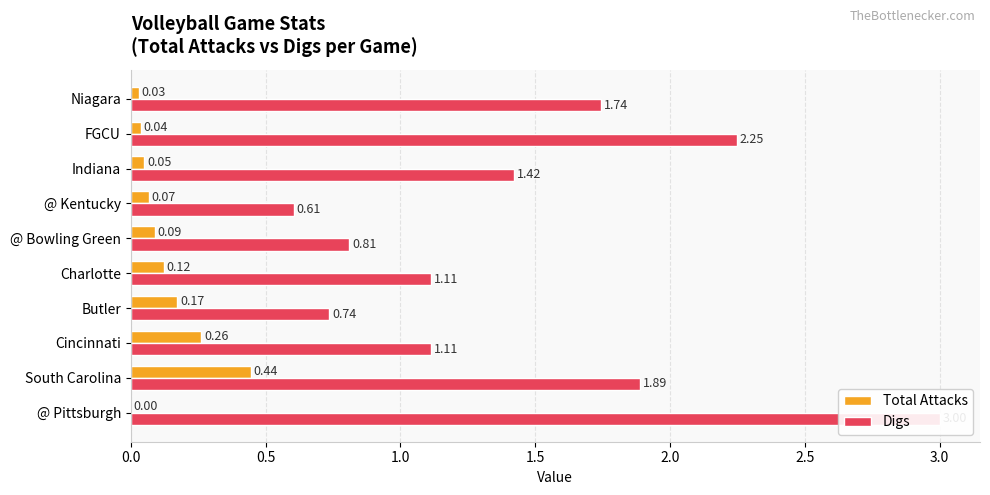

Is the value of Digs at FGCU greater than the value of Total Attacks at @ Kentucky?

Yes